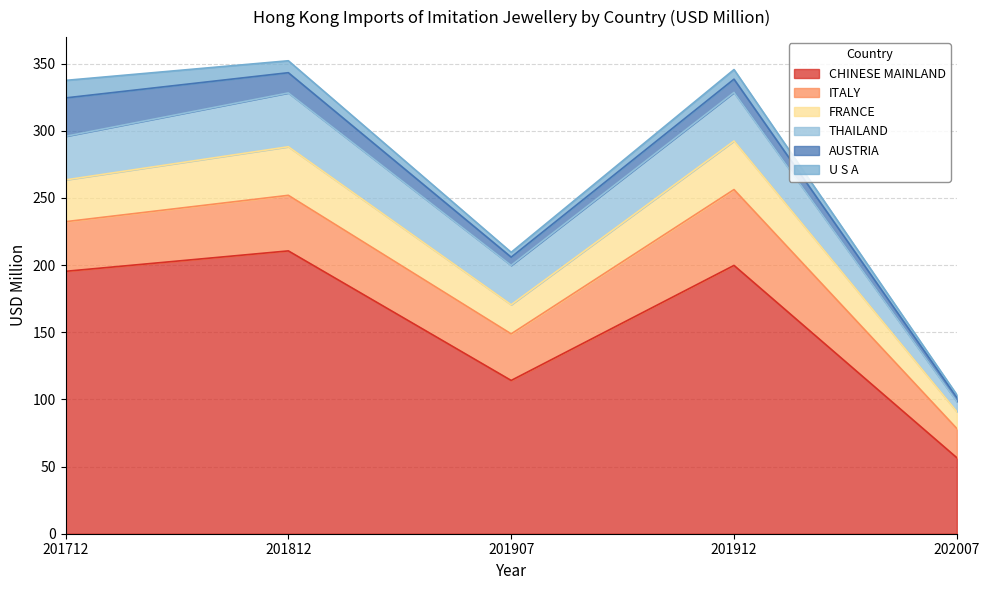

Which series has the widest spread of values?

CHINESE MAINLAND